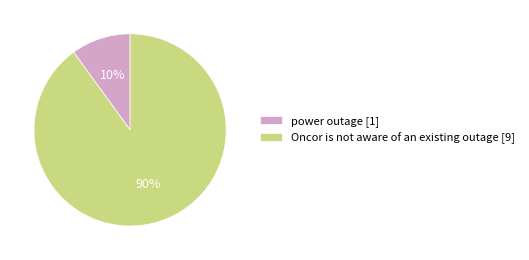

The power outage slice represents 16% of the pie. True or false?

False